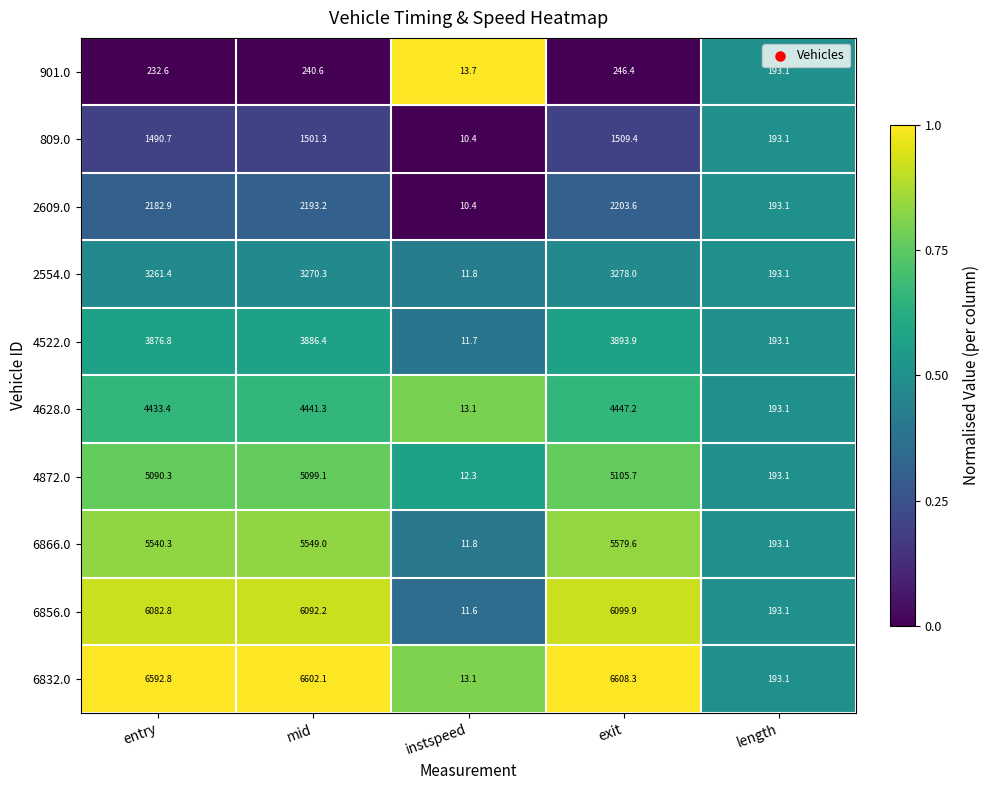

True or false: 901.0 has a value of 19.9 at instspeed.

False